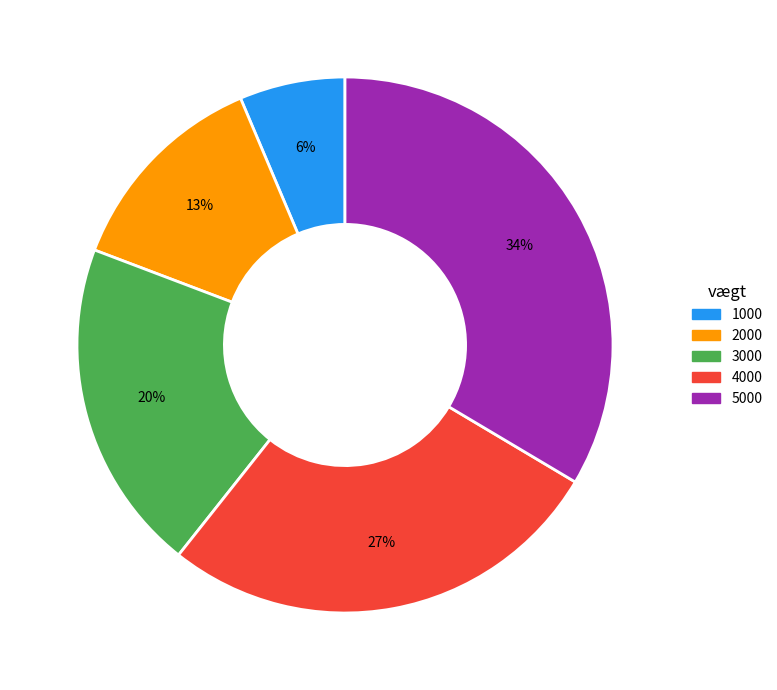

Which has a higher value, 1000 or 2000?

2000